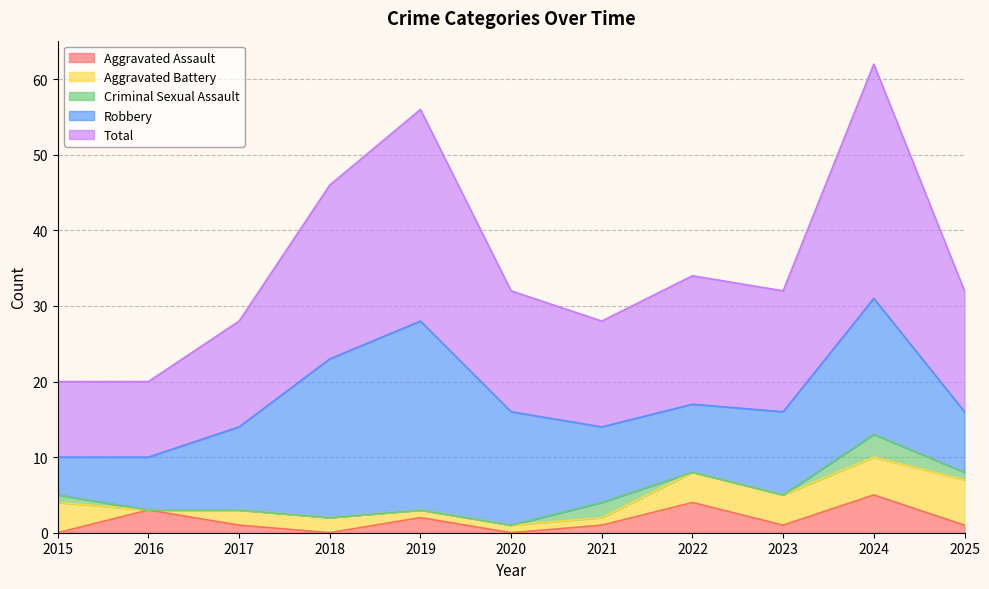

List the labels in order of Robbery value, largest first.

2019, 2018, 2024, 2020, 2017, 2023, 2021, 2022, 2025, 2016, 2015